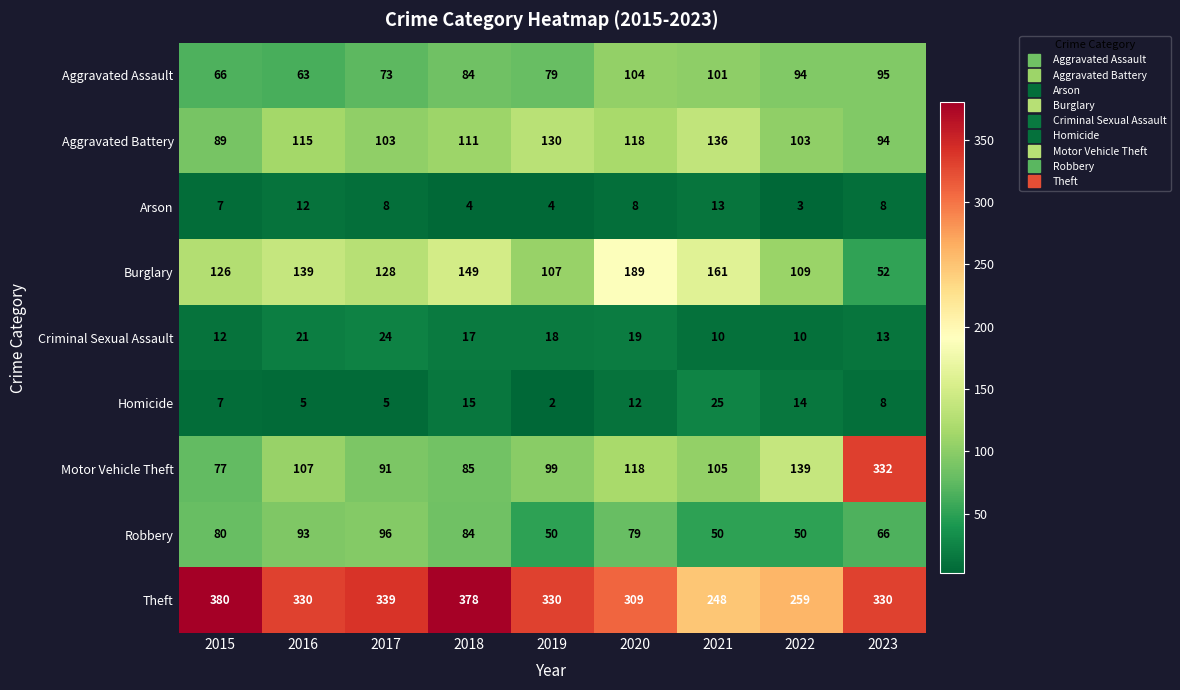

Between 2017 and 2023, which series saw the biggest shift?

Motor Vehicle Theft